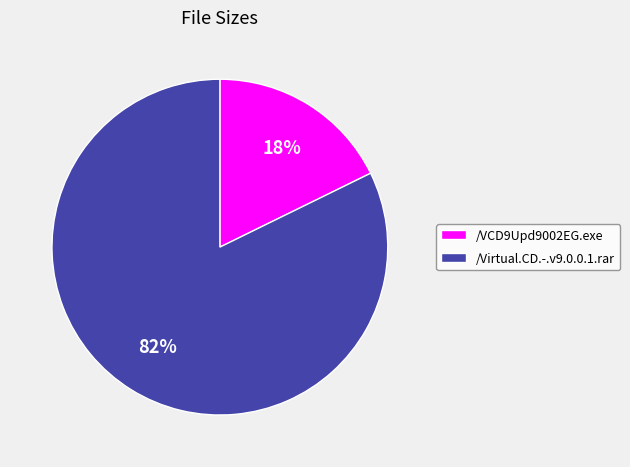

Combined, do /Virtual.CD.-.v9.0.0.1.rar and /VCD9Upd9002EG.exe account for over 50%?

Yes